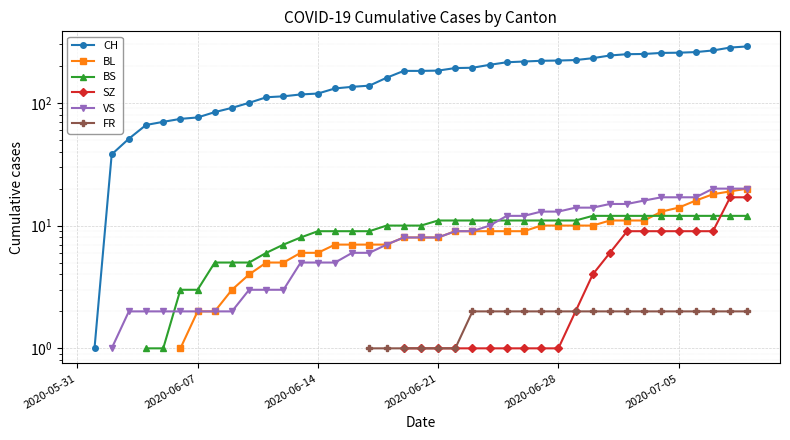

What is the maximum value shown in the chart?

288.0